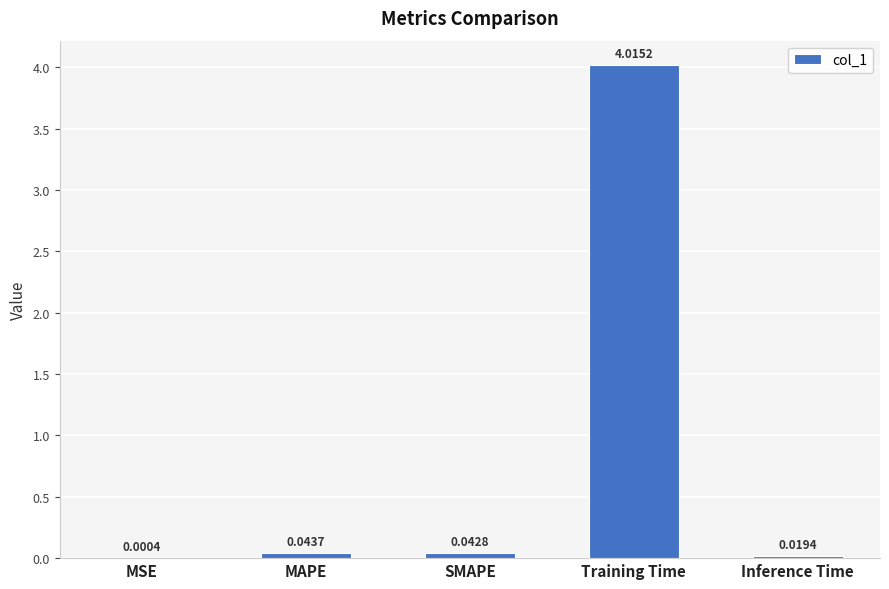

What is the sum of the values at MAPE and Inference Time?

0.1